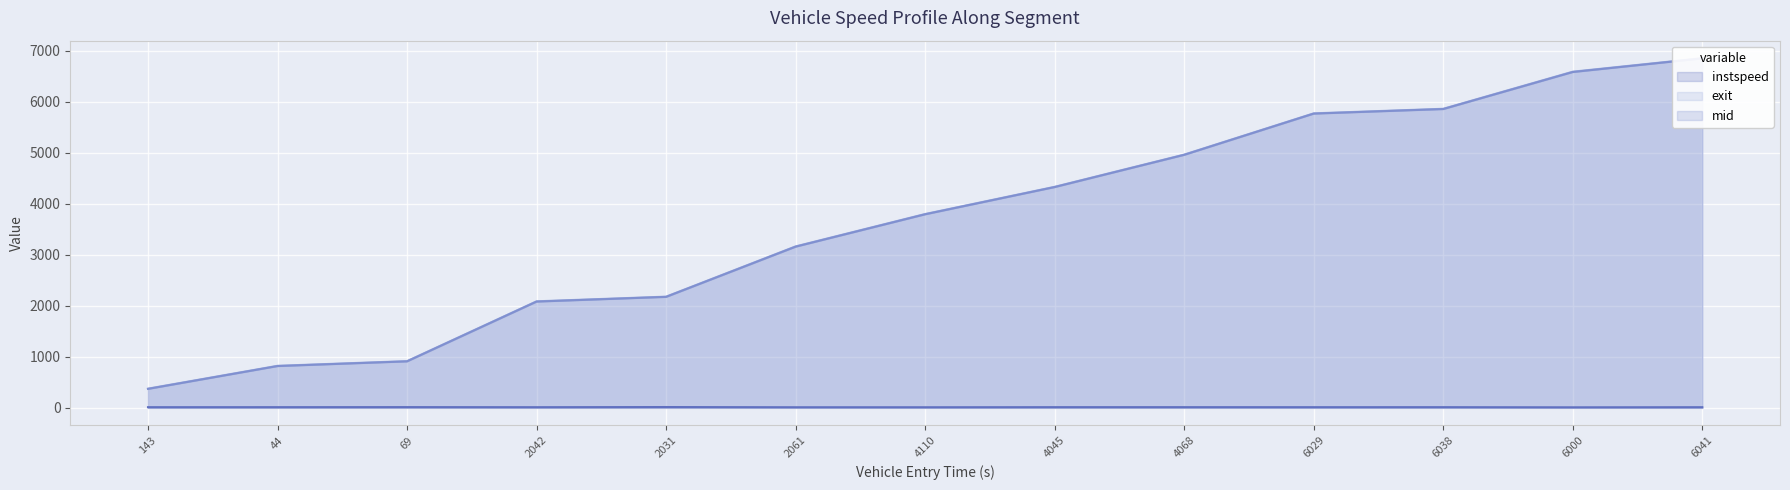

In instspeed line, how many points are higher than both neighbors (excluding endpoints)?

4